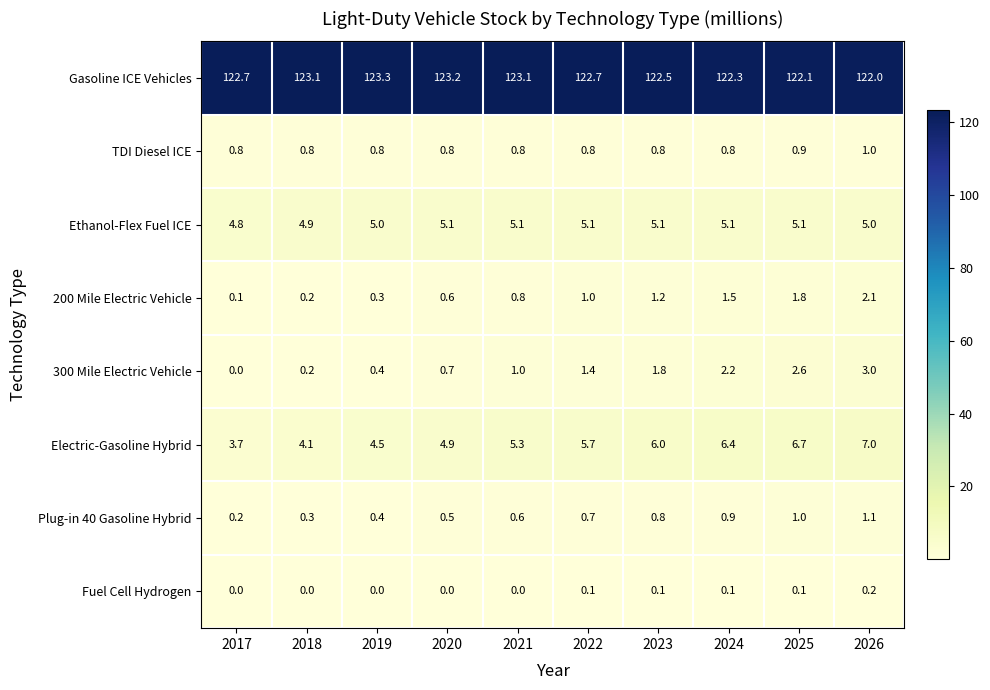

What is the maximum value shown in the chart?

123.3